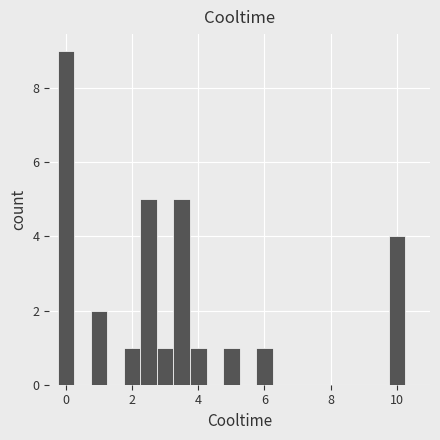

Read against the x-axis, roughly where is the centre of the tallest bar?

0.0